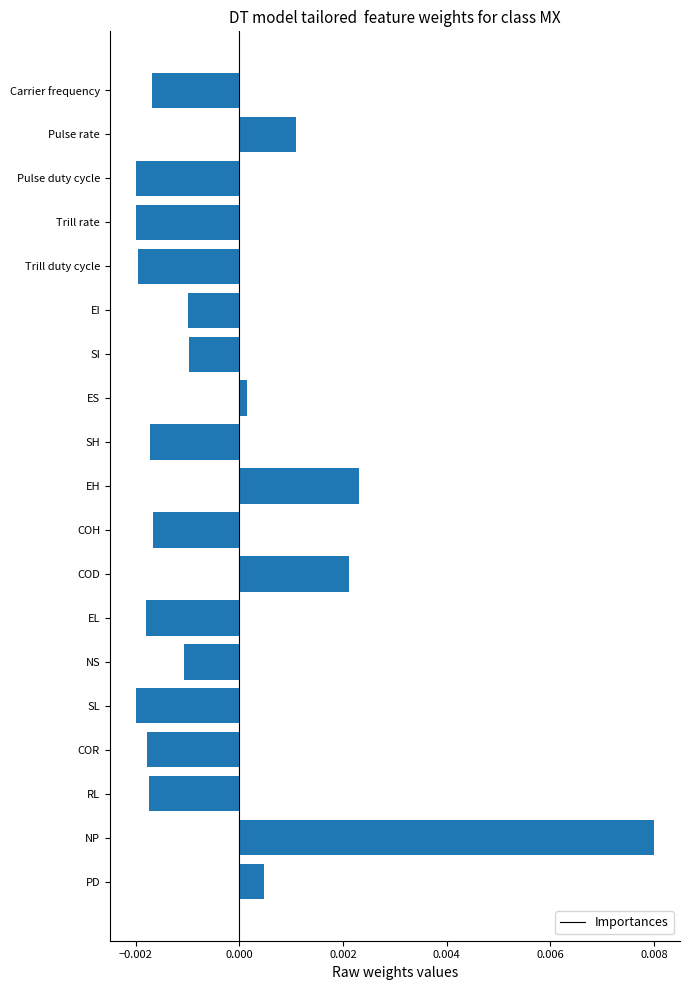

At which label is the value closest to 0?

ES